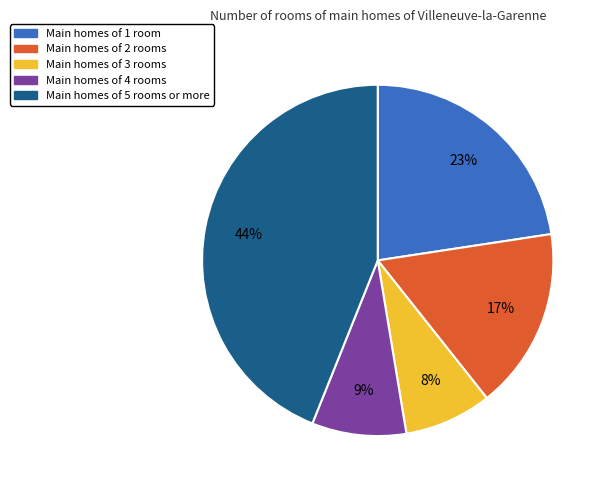

To the nearest percent, what is the average slice percentage?

20%